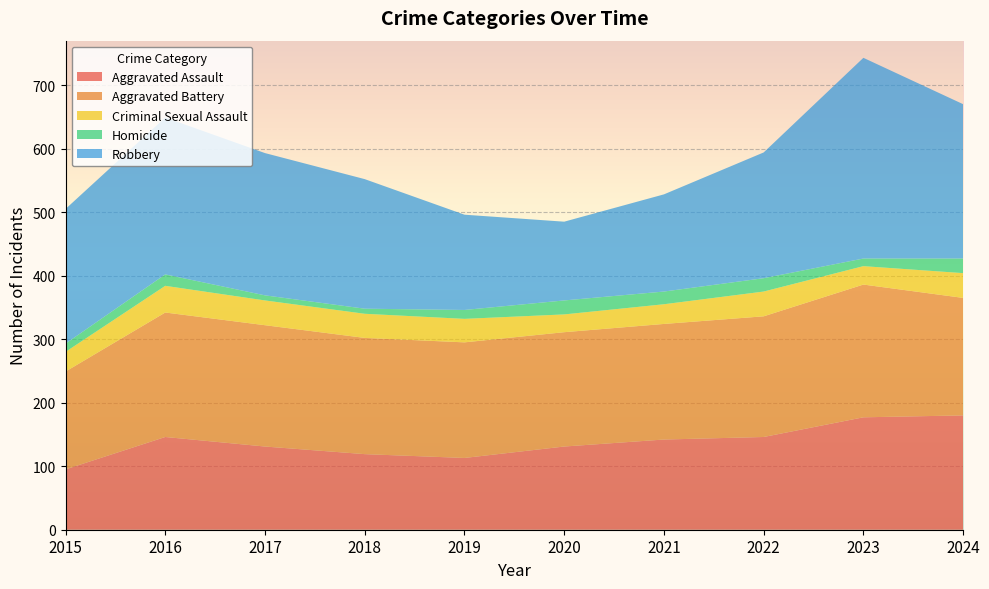

Reading left to right, list all the values displayed in this chart.

Aggravated Assault: 2015=95	2016=146	2017=131	2018=119	2019=113	2020=131	2021=142	2022=146	2023=177	2024=180
Aggravated Battery: 2015=154	2016=196	2017=191	2018=183	2019=182	2020=180	2021=182	2022=190	2023=209	2024=185
Criminal Sexual Assault: 2015=31	2016=42	2017=39	2018=38	2019=37	2020=28	2021=31	2022=39	2023=29	2024=39
Homicide: 2015=13	2016=18	2017=8	2018=8	2019=14	2020=22	2021=20	2022=21	2023=12	2024=23
Robbery: 2015=212	2016=247	2017=224	2018=204	2019=150	2020=124	2021=153	2022=198	2023=316	2024=243